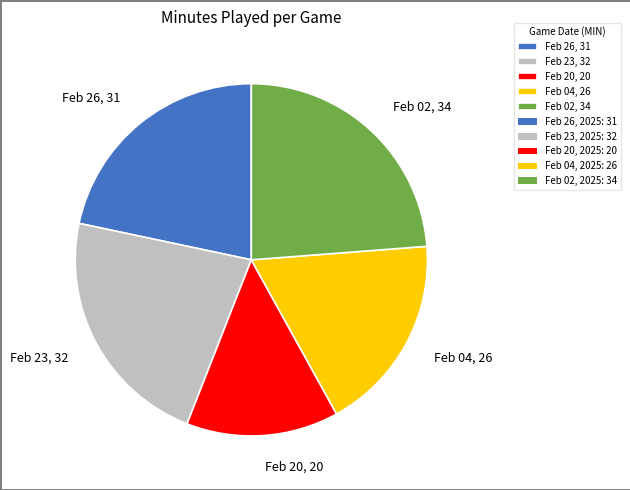

Combined, do Feb 26, 31 and Feb 20, 20 account for over 50%?

No